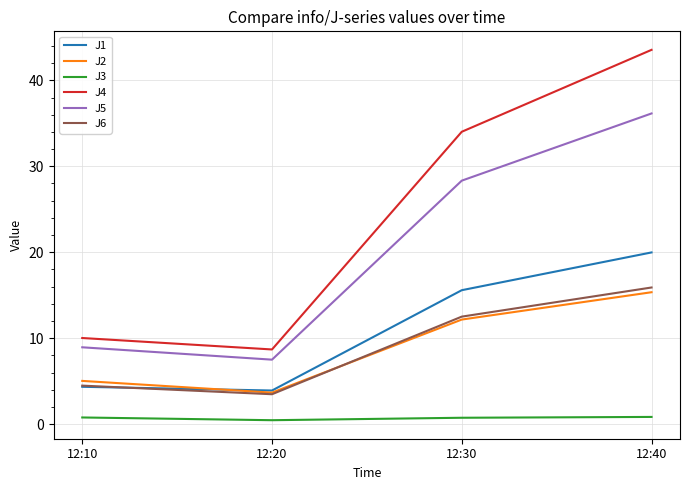

True or false: J5 and J4 intersect in this chart.

False